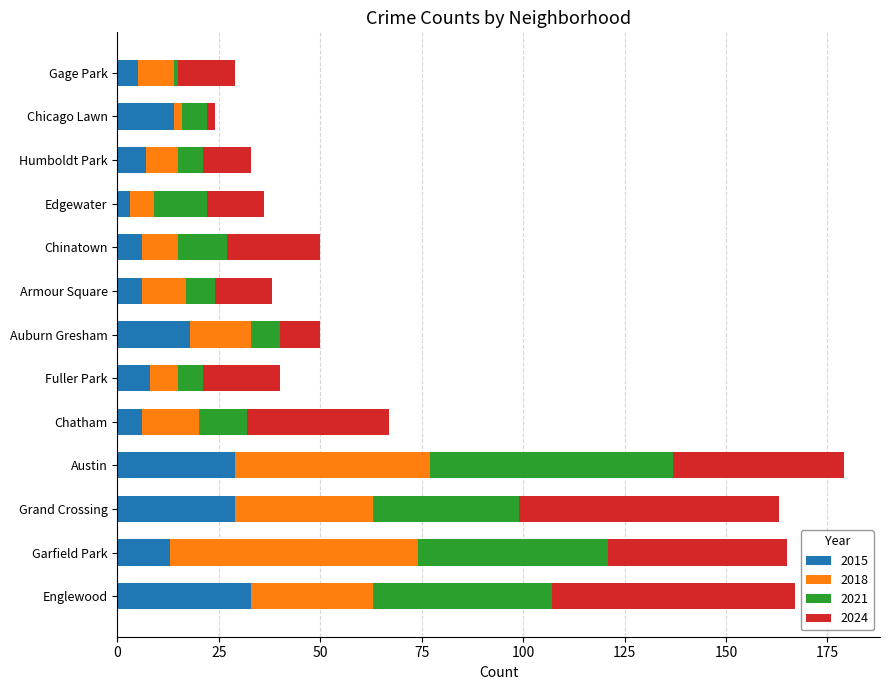

What is the average value of the 2015 series?

14